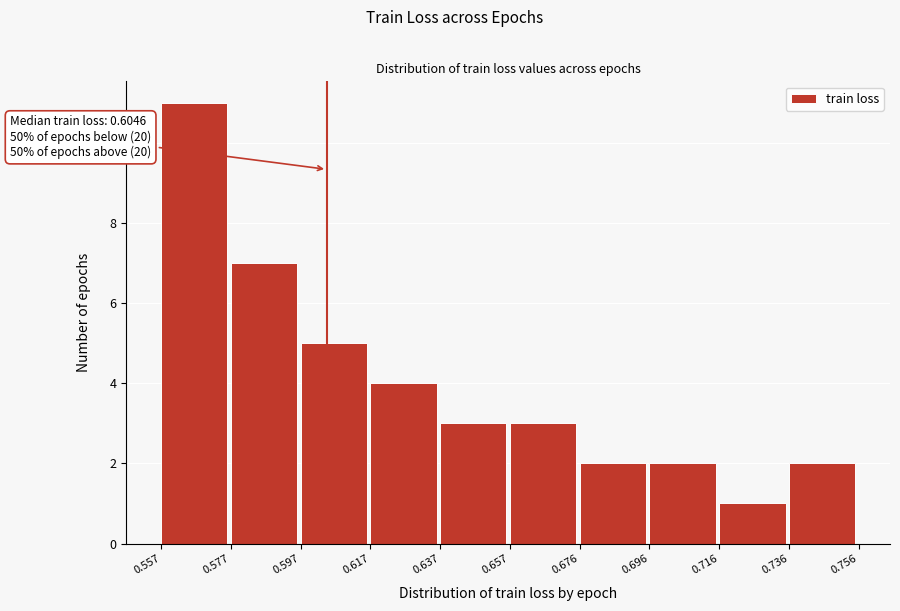

Over which range of the x-axis is the bar tallest?

0.557 to 0.577